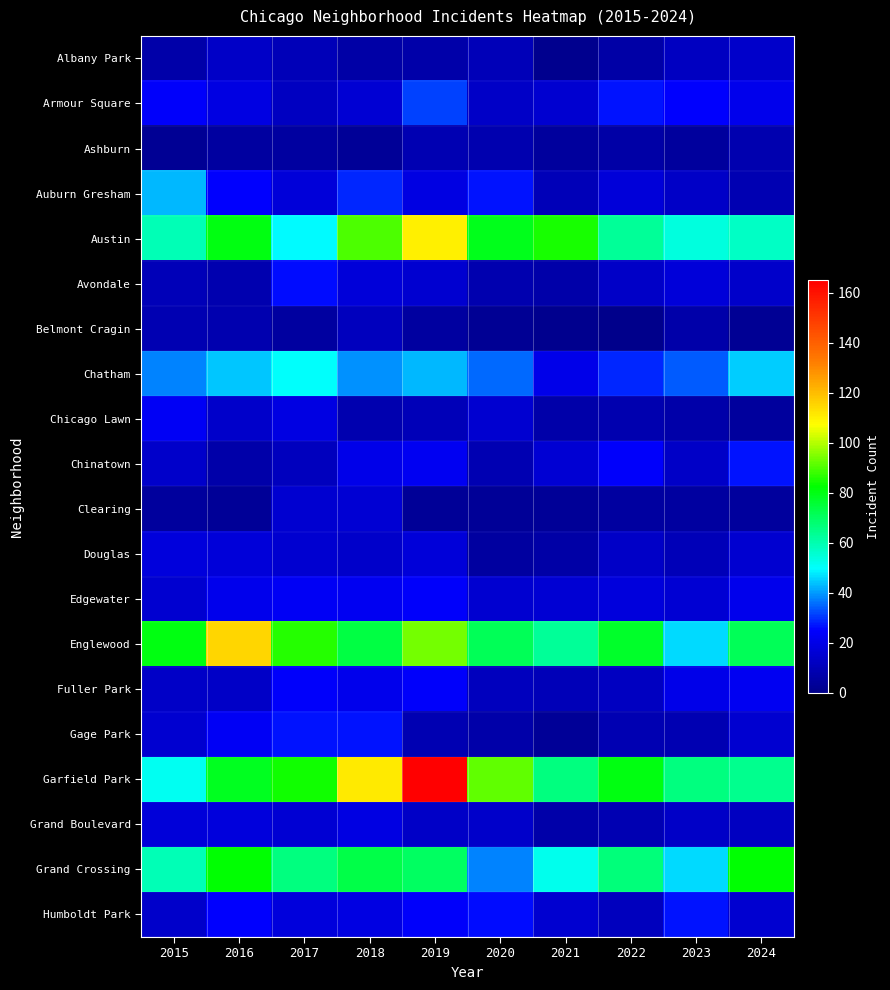

Which has a higher value, 2024 or 2021?

2024